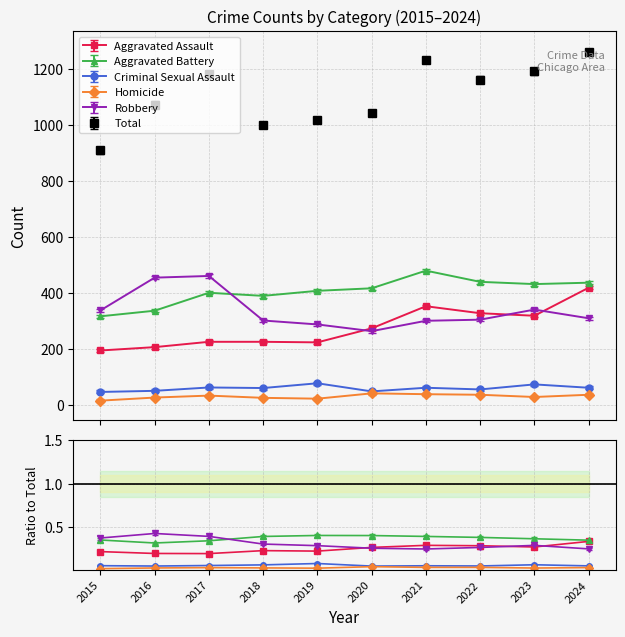

Which series has the widest spread of values?

Total